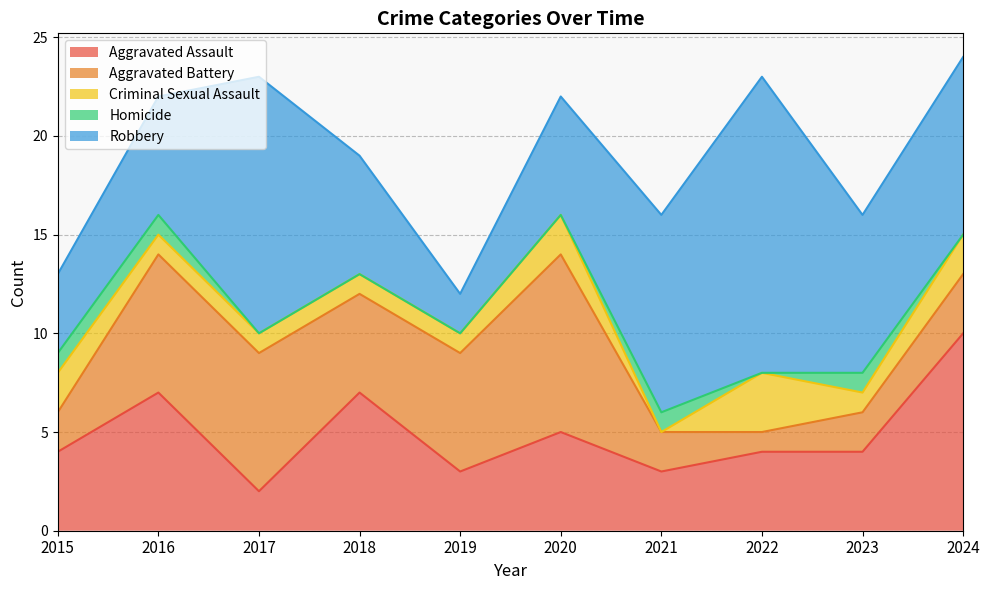

At which label is Robbery closest to 8?

2023